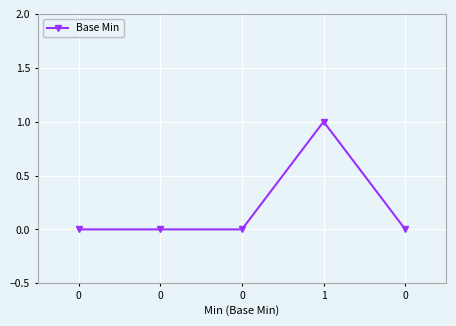

Where is the first local maximum?

1